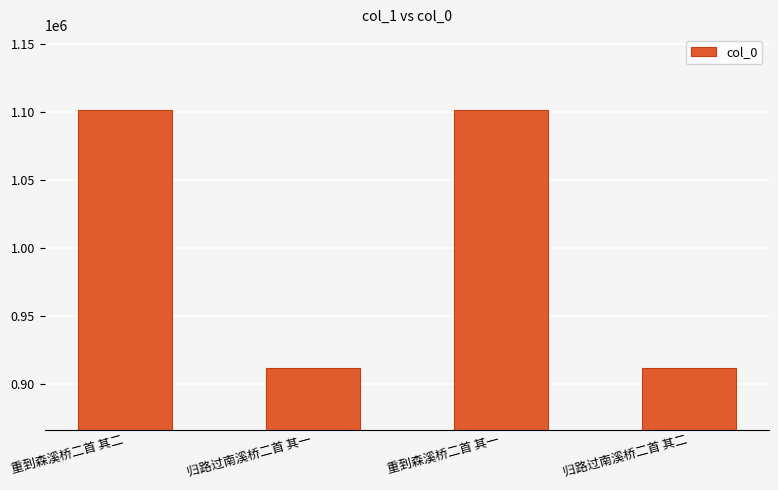

True or false: the data shows 1101970 at 重到森溪桥二首 其二.

True